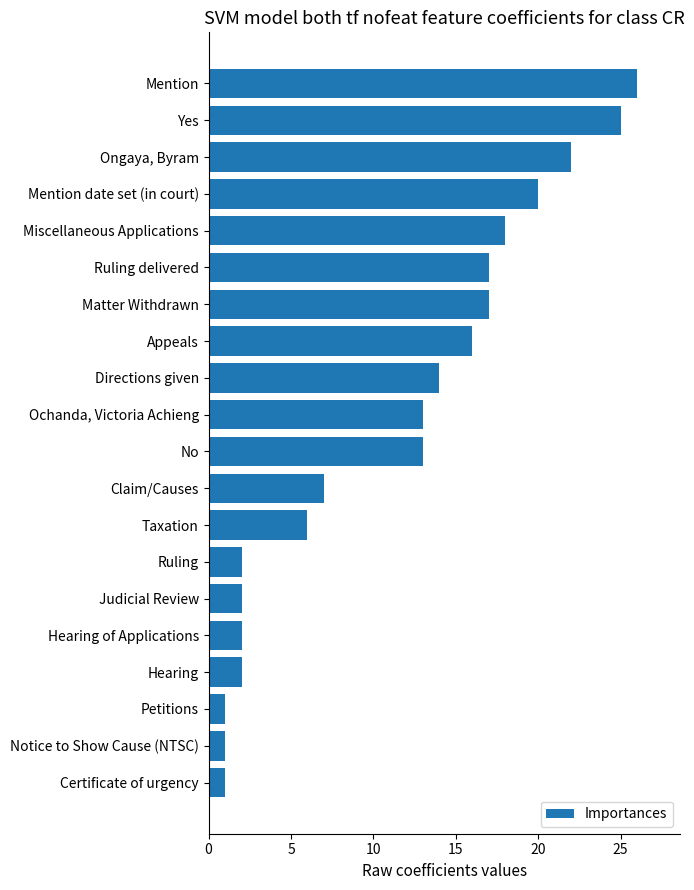

The chart shows a value of 1 at Petitions. True or false?

True